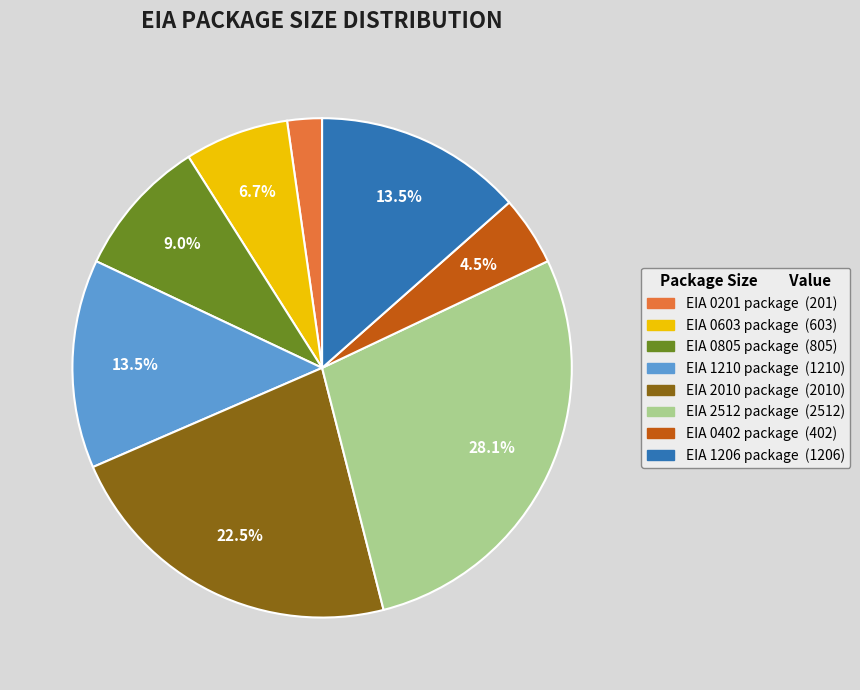

What is the largest slice in the pie chart?

EIA 2512 package